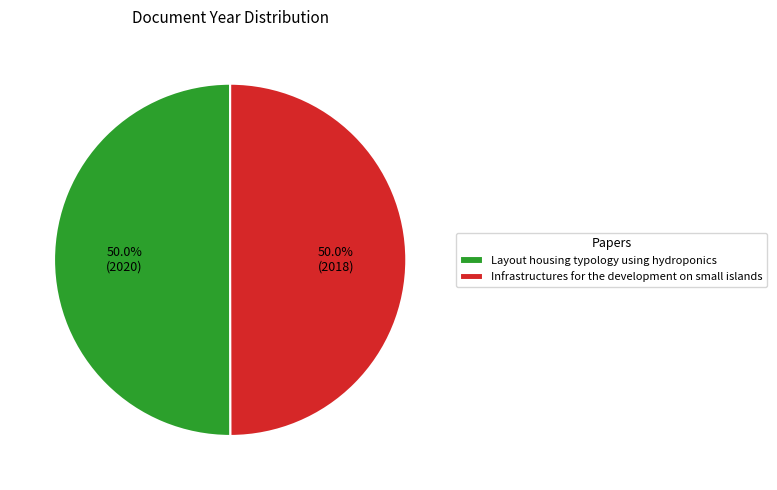

To the nearest percent, what is the combined percentage of Infrastructures for the development on small islands and Layout housing typology using hydroponics?

100%